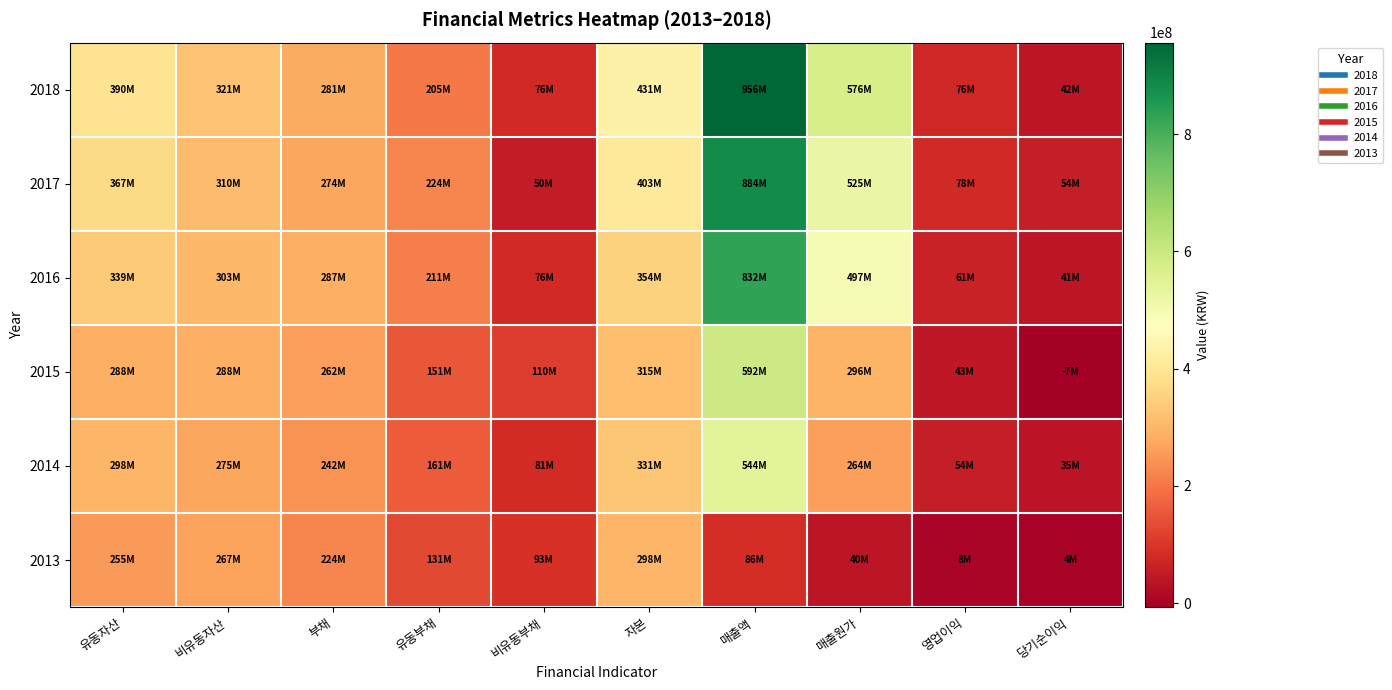

Reading left to right, list all the values displayed in this chart.

2018: 유동자산=390331112	비유동자산=321163762	부채=280595304	유동부채=204509191	비유동부채=76086112	자본=430899571	매출액=956218889	매출원가=575815577	영업이익=75739894	당기순이익=41704405
2017: 유동자산=366904200	비유동자산=310301135	부채=273910363	유동부채=224047683	비유동부채=49862680	자본=403294972	매출액=884362808	매출원가=524706462	영업이익=77764992	당기순이익=53728254
2016: 유동자산=338757340	비유동자산=302941531	부채=287448489	유동부채=211442258	비유동부채=76006231	자본=354250381	매출액=831985530	매출원가=497098889	영업이익=61249545	당기순이익=40946103
2015: 유동자산=288365356	비유동자산=287921348	부채=261725637	유동부채=151442792	비유동부채=110282845	자본=314561067	매출액=592493474	매출원가=296312149	영업이익=42705086	당기순이익=-6772741
2014: 유동자산=298435247	비유동자산=275318862	부채=242306416	유동부채=161317490	비유동부채=80988927	자본=331447693	매출액=544129759	매출원가=263788537	영업이익=53930224	당기순이익=35153741
2013: 유동자산=255302621	비유동자산=266648554	부채=223827500	유동부채=130853062	비유동부채=92974438	자본=298123675	매출액=86318152	매출원가=40086525	영업이익=7538973	당기순이익=4416974